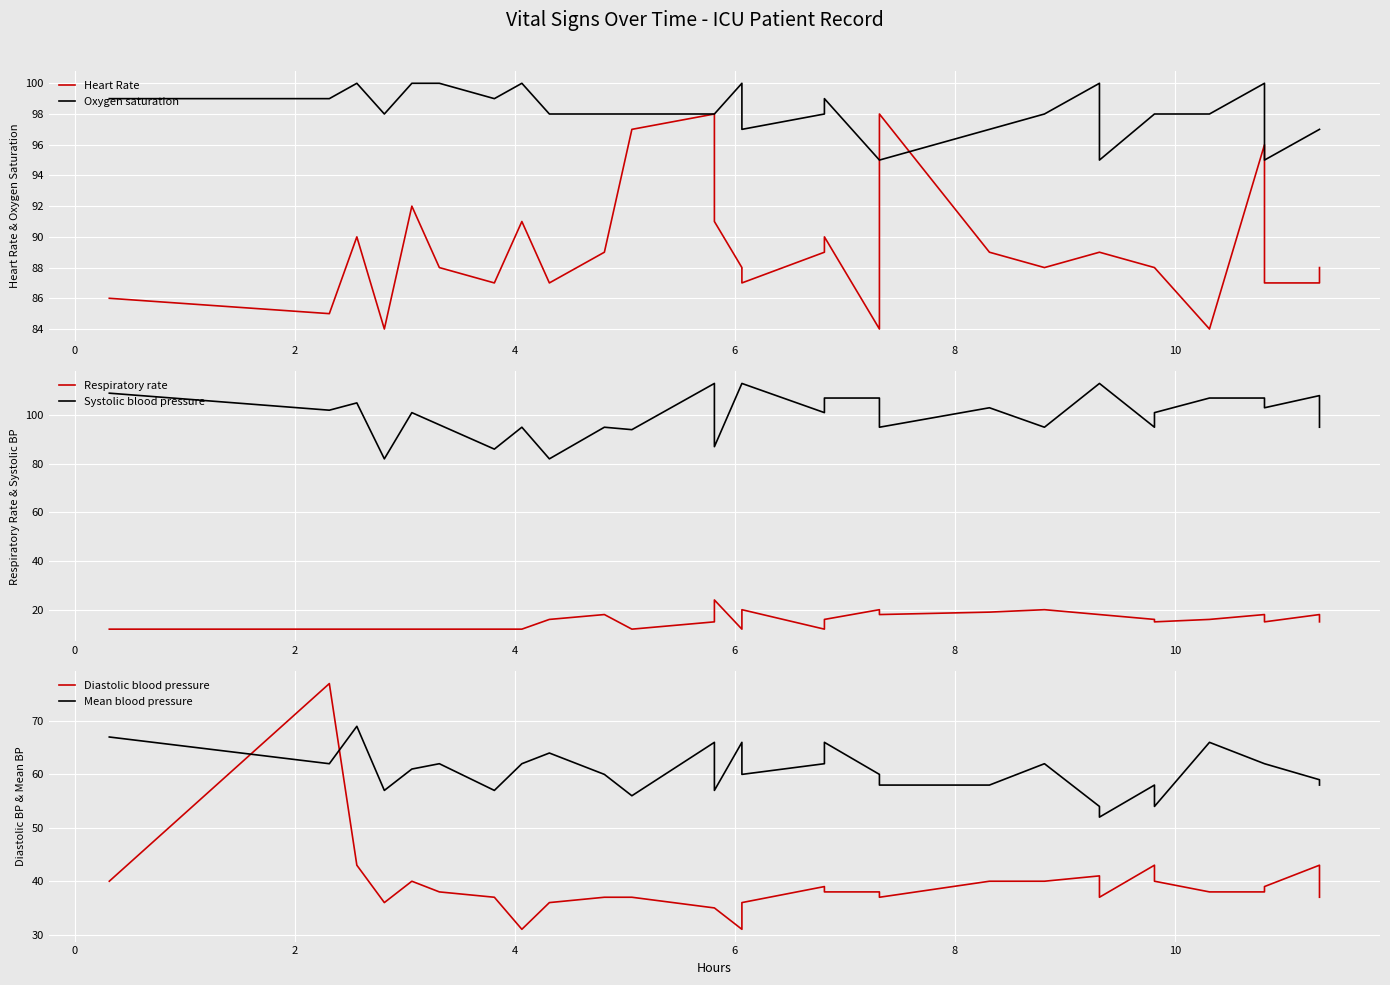

True or false: Oxygen saturation and Diastolic blood pressure cross at least once.

False